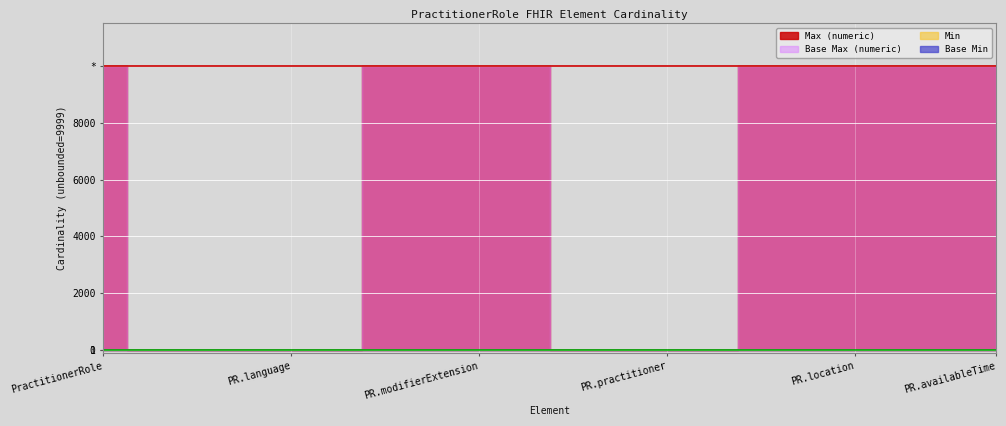

True or false: Min and Max (numeric) intersect in this chart.

False